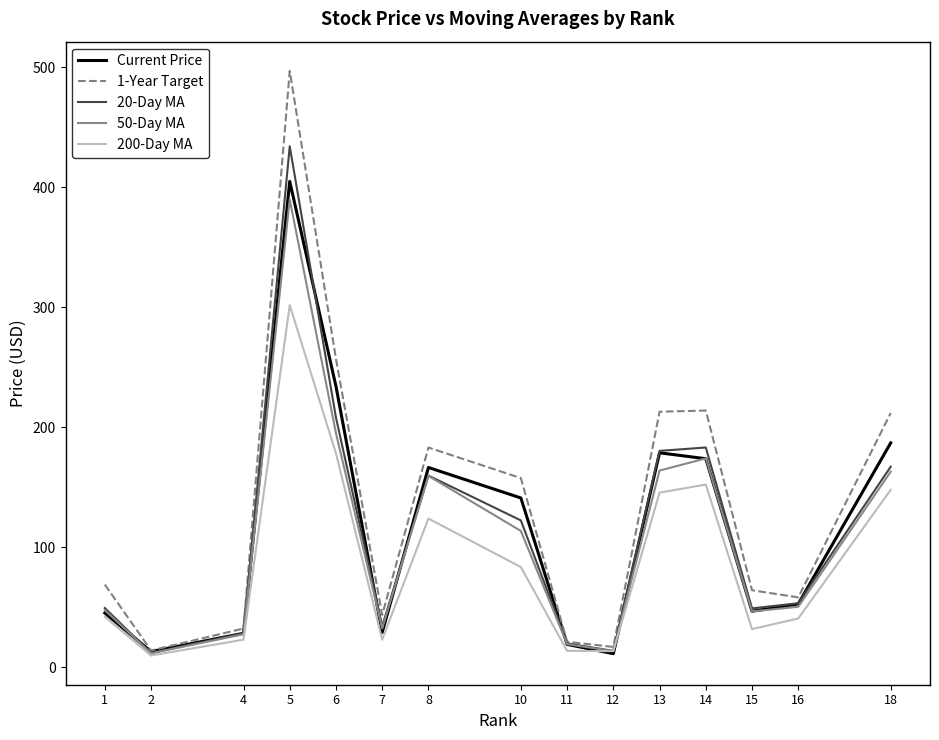

Is this an area chart (filled region under the line)?

No